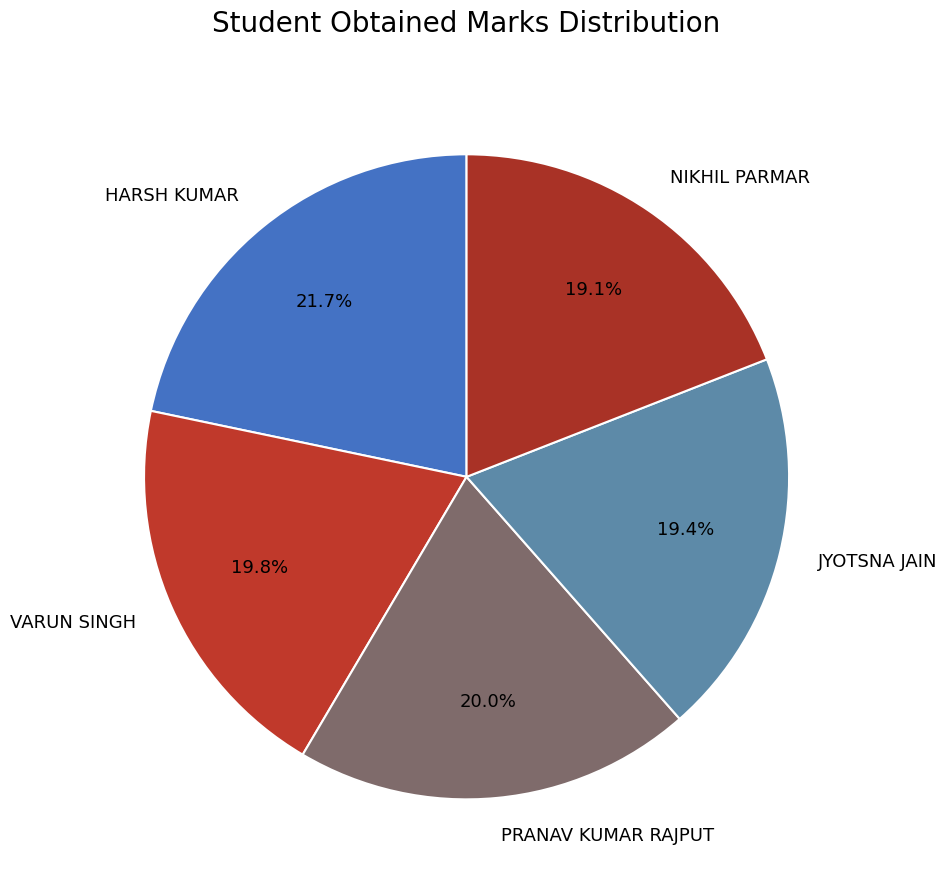

To the nearest percent, what percentage of the pie is JYOTSNA JAIN?

19%